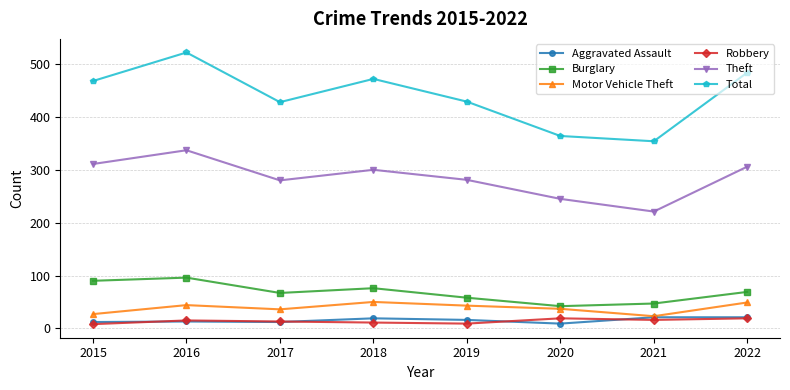

Count the number of data series in this chart.

6